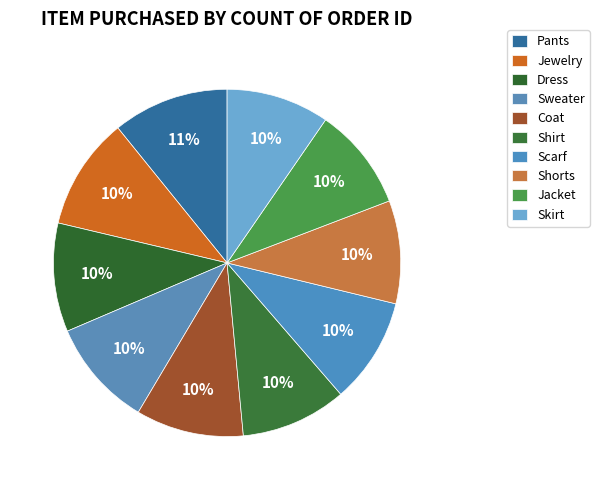

Count the number of slices in the pie.

10